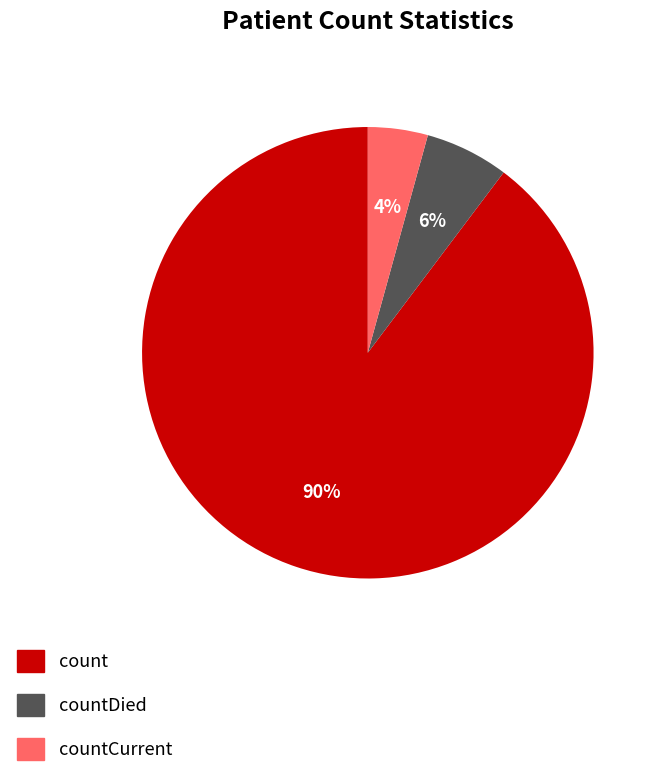

Is there a majority slice in this chart?

Yes